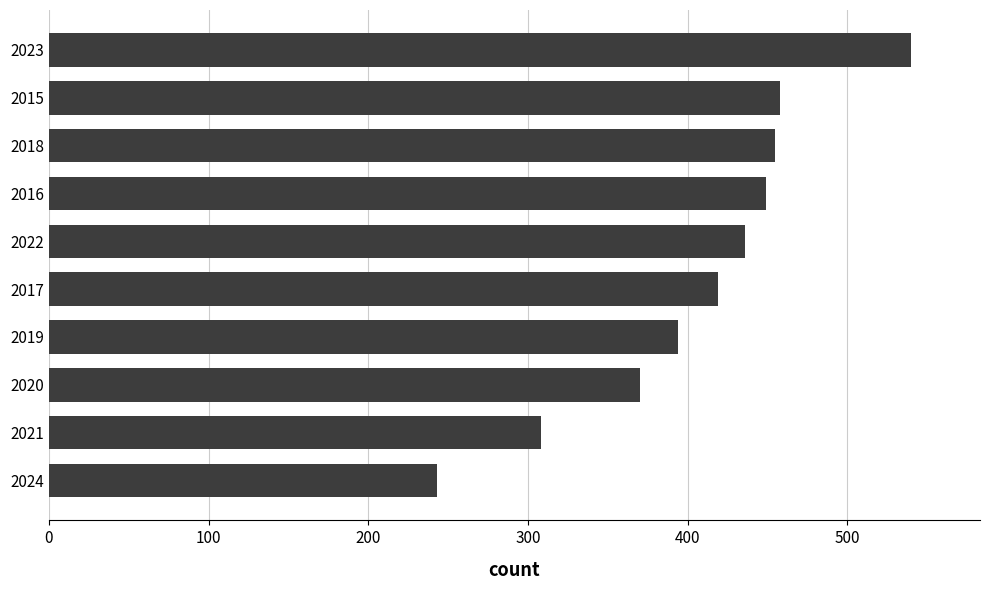

What is the difference between the maximum and minimum values?

297